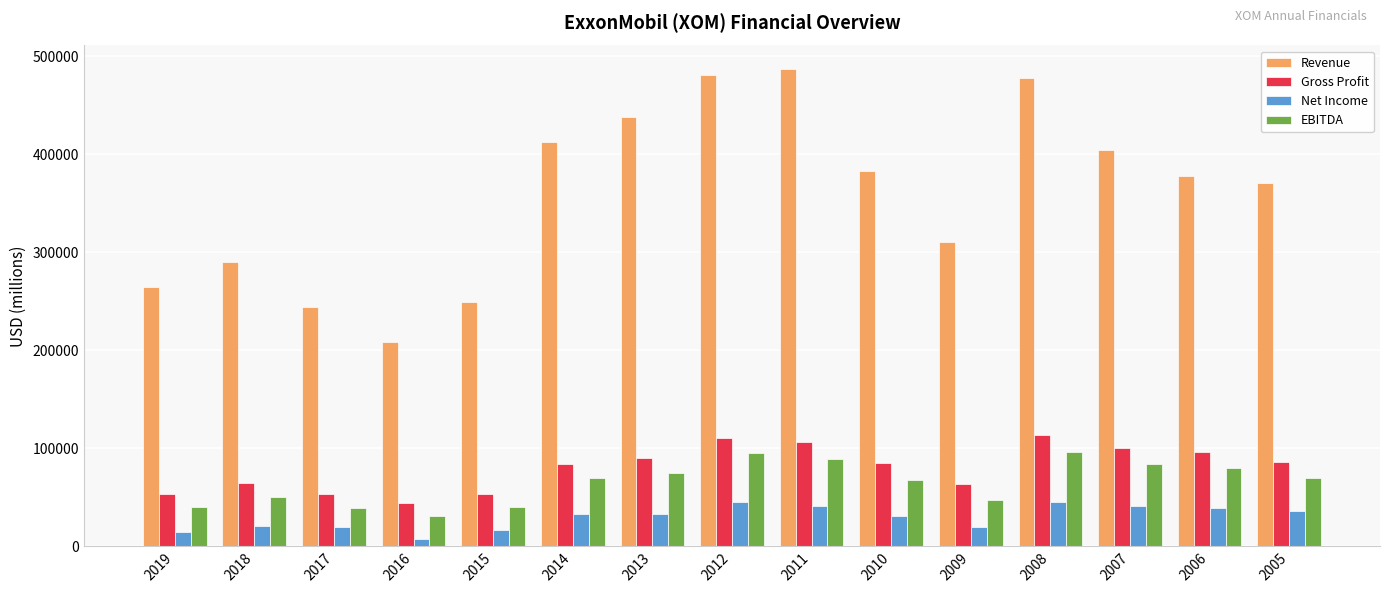

Which series changed the most between 2018 and 2013?

Revenue